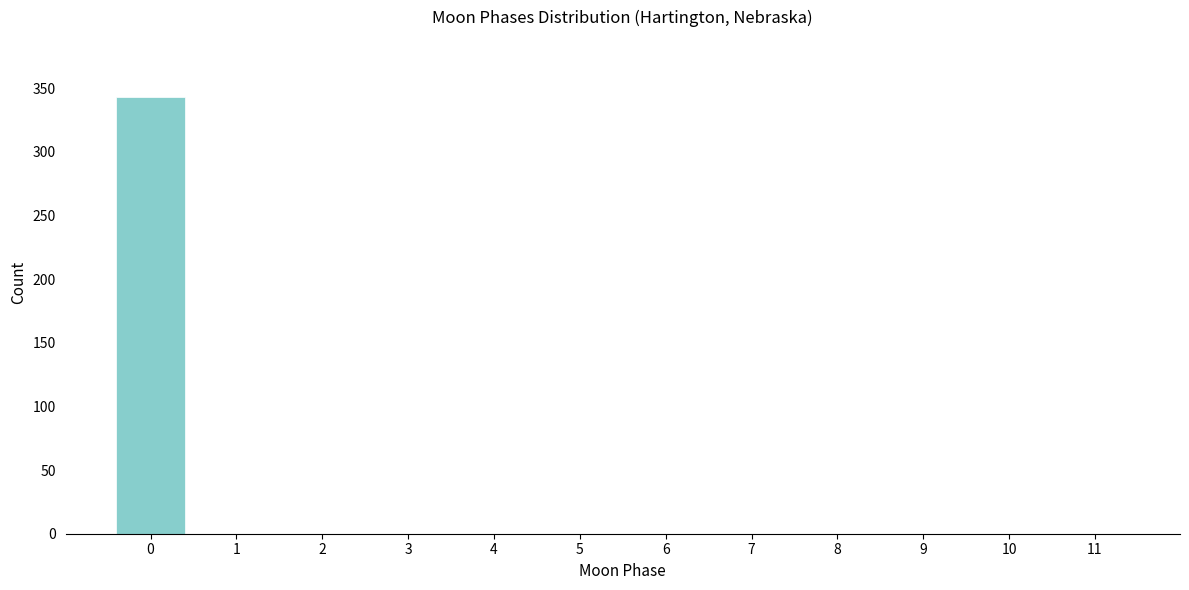

Reading right to left, transcribe all the data shown in this chart.

11=0	10=0	9=0	8=0	7=0	6=0	5=0	4=0	3=0	2=0	1=0	0=343